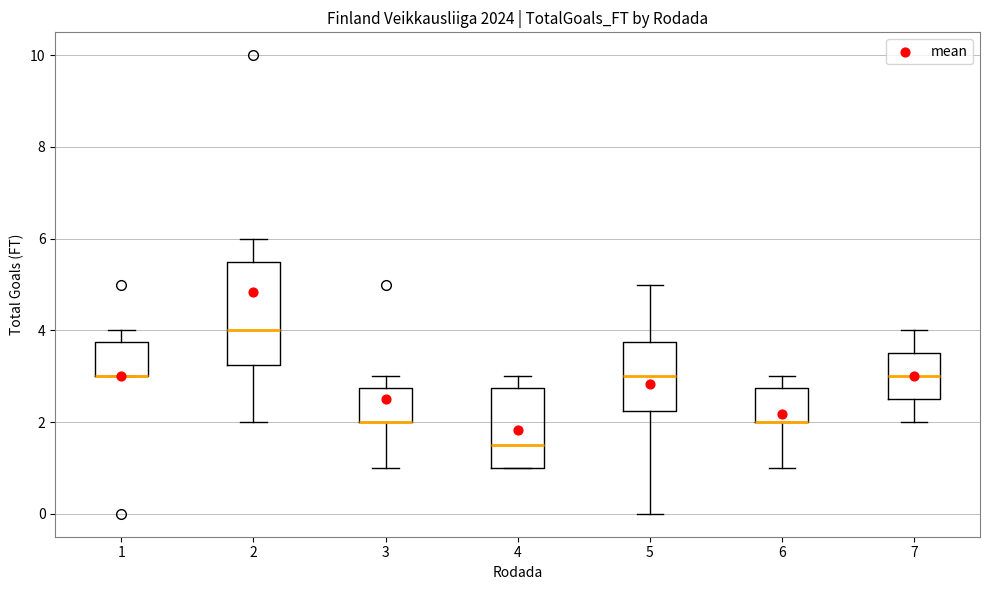

Where does the upper whisker of the box at x = 3 end on the y-axis? The values are not printed on the chart, so give them approximately, as read against the axis.

3.0